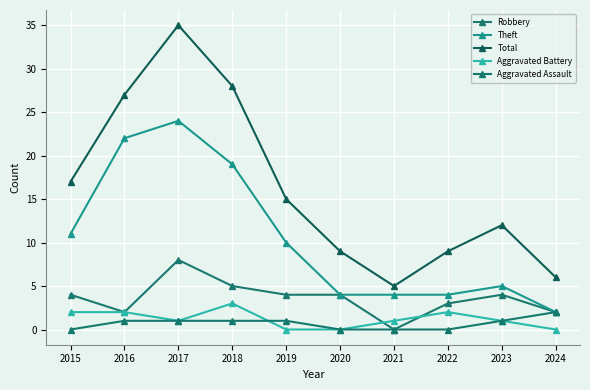

At how many categories does at least one series exceed 16?

4